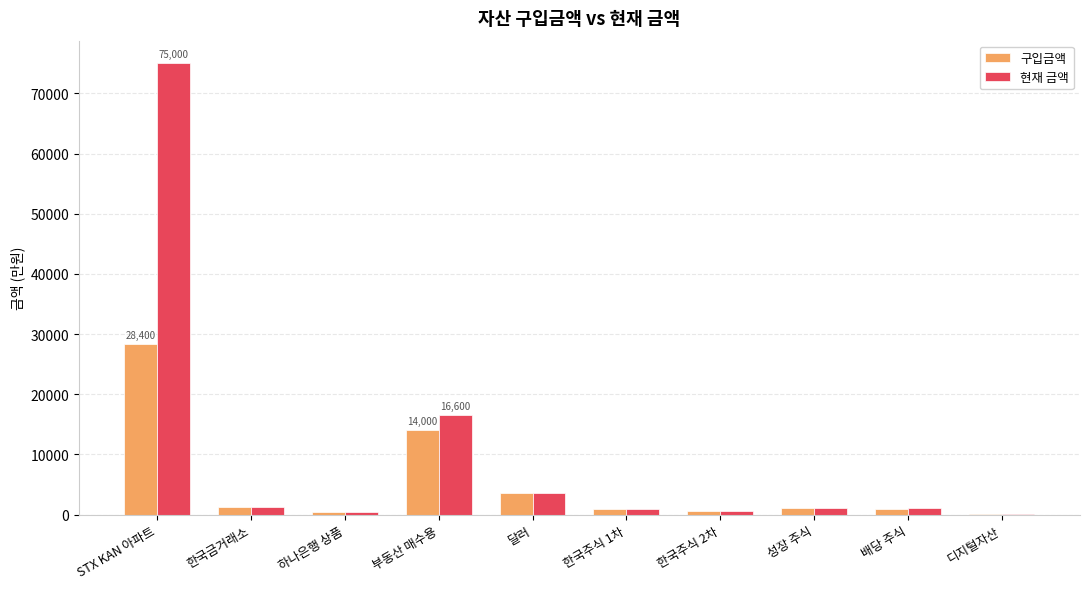

At which label does 구입금액 reach its peak?

STX KAN 아파트